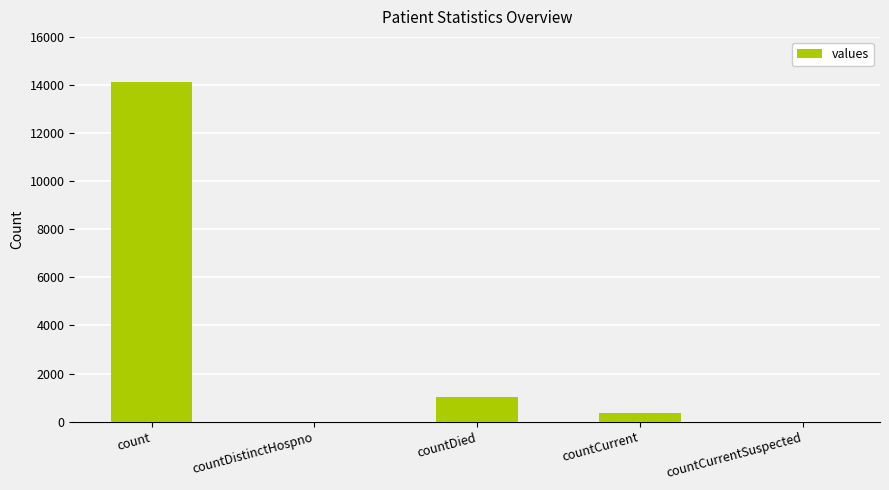

The value at countDistinctHospno is 0. True or false?

True